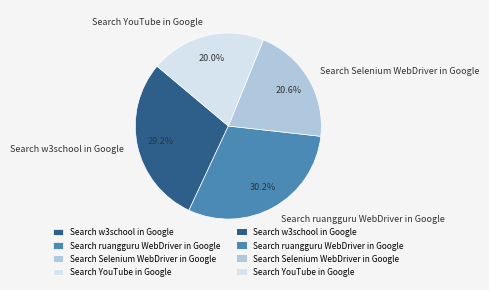

Is there any slice that represents more than half of the pie?

No